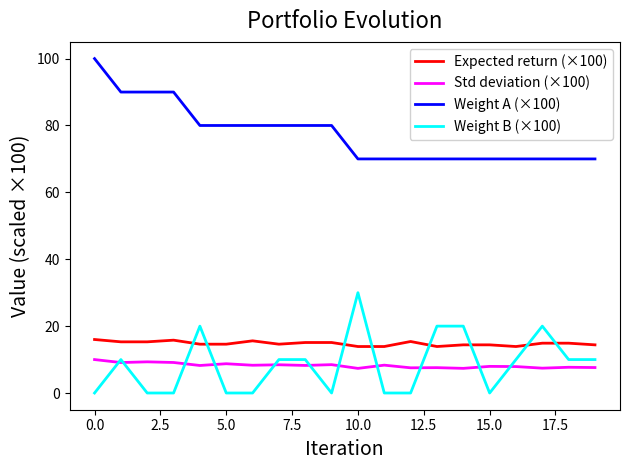

True or false: Expected return (×100) and Std deviation (×100) cross at least once.

False